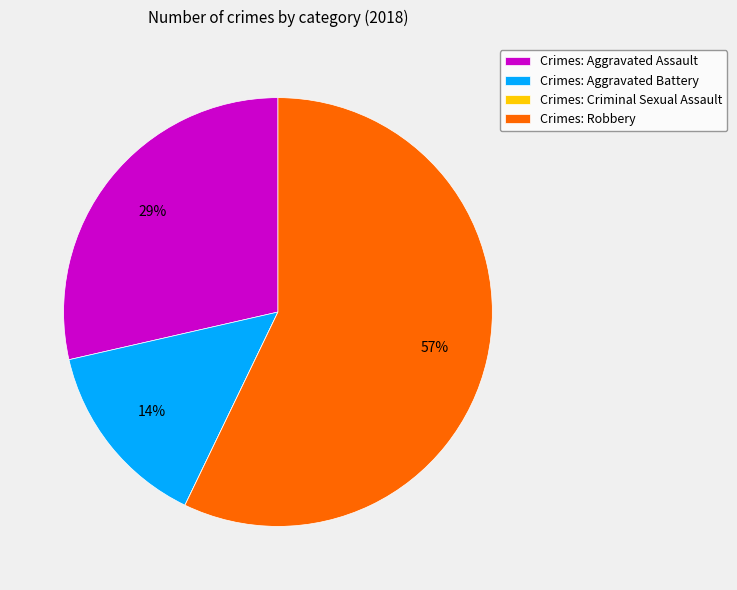

What is the ratio of the value at Crimes: Aggravated Assault to the value at Crimes: Robbery?

0.5